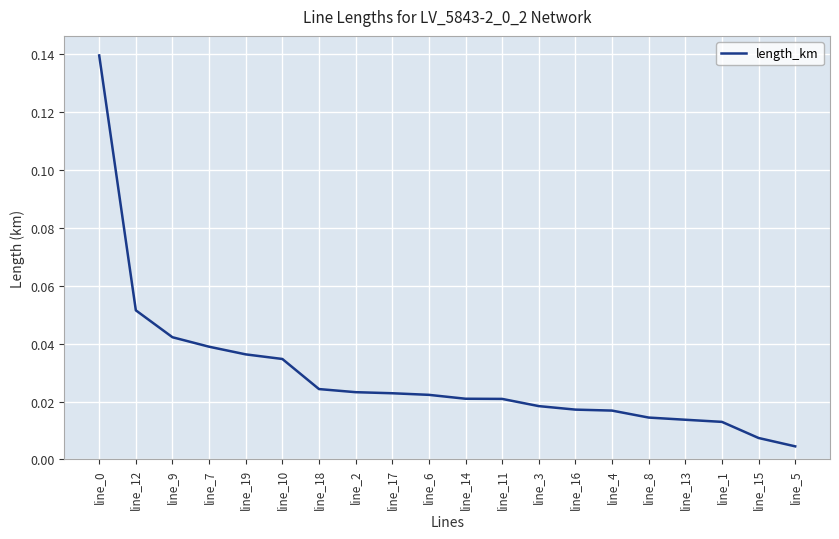

Which has a higher value, line_15 or line_6?

line_6